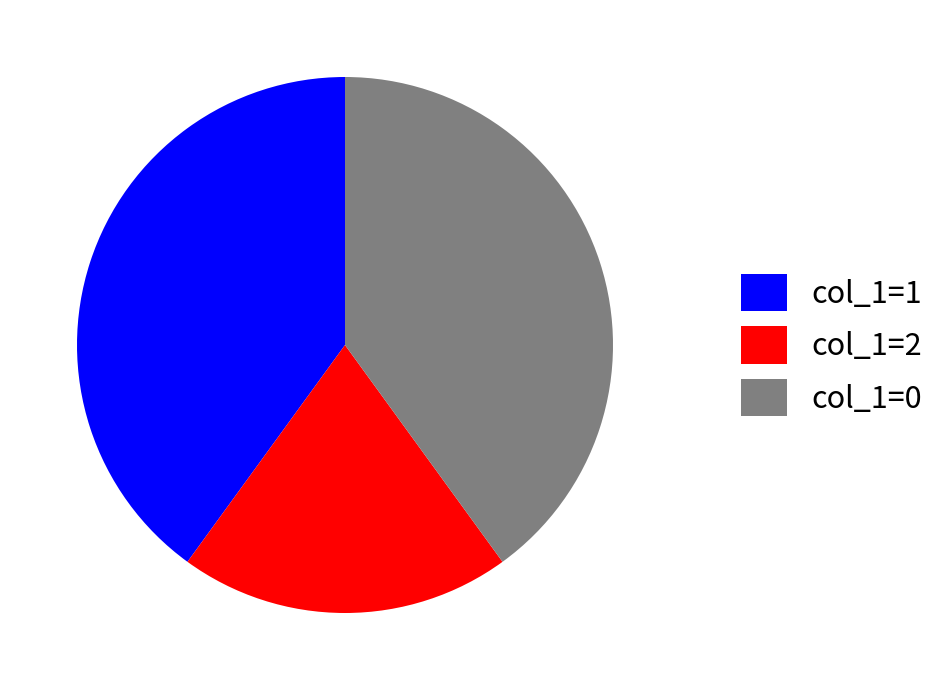

The col_1=2 slice represents 20% of the pie. True or false?

True